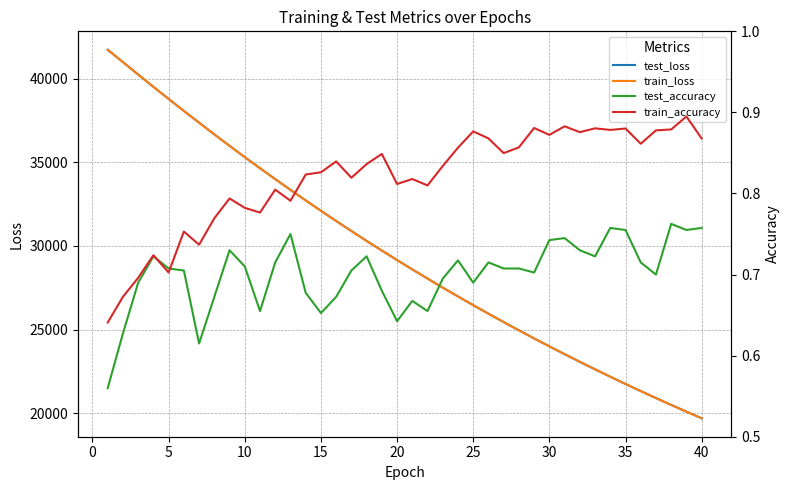

Reading left to right, extract all data points from this chart.

test_loss: 41745.8	41005.2	40264.2	39528.4	38802.7	38086.0	37381.3	36682.6	35995.7	35320.5	34657.7	34003.4	33360.3	32729.0	32108.5	31497.4	30896.9	30306.8	29727.6	29159.3	28599.6	28049.9	27510.4	26979.5	26458.9	25947.6	25445.8	24952.3	24467.8	23992.2	23525.2	23066.7	22616.4	22174.5	21740.4	21314.9	20896.5	20485.5	20082.4	19686.7
train_loss: 41743.7	41003.4	40262.2	39526.5	38801.4	38082.7	37376.9	36679.2	35993.1	35318.1	34654.1	34000.4	33358.2	32726.0	32105.0	31494.3	30894.4	30304.6	29725.1	29156.2	28597.0	28047.6	27507.8	26977.6	26456.8	25945.5	25443.5	24950.4	24466.0	23990.5	23523.6	23065.1	22615.0	22173.0	21739.1	21313.2	20894.8	20484.2	20081.1	19685.6
test_accuracy: 0.6	0.6	0.7	0.7	0.7	0.7	0.6	0.7	0.7	0.7	0.7	0.7	0.8	0.7	0.7	0.7	0.7	0.7	0.7	0.6	0.7	0.7	0.7	0.7	0.7	0.7	0.7	0.7	0.7	0.7	0.7	0.7	0.7	0.8	0.8	0.7	0.7	0.8	0.8	0.8
train_accuracy: 0.6	0.7	0.7	0.7	0.7	0.8	0.7	0.8	0.8	0.8	0.8	0.8	0.8	0.8	0.8	0.8	0.8	0.8	0.8	0.8	0.8	0.8	0.8	0.9	0.9	0.9	0.8	0.9	0.9	0.9	0.9	0.9	0.9	0.9	0.9	0.9	0.9	0.9	0.9	0.9